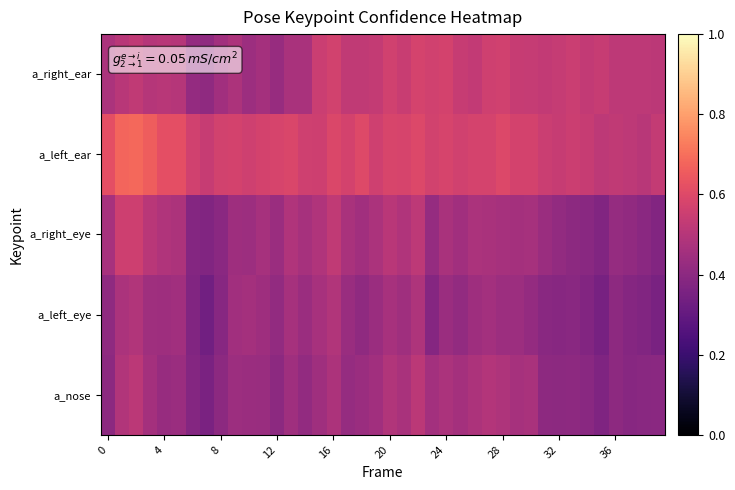

Reading left to right, transcribe all the data shown in this chart.

a_nose: 0.4	0.5	0.5	0.5	0.4	0.4	0.4	0.4	0.4	0.4	0.4	0.4	0.4	0.4	0.4	0.4	0.5	0.4	0.4	0.5	0.5	0.5	0.5	0.5	0.5	0.5	0.5	0.5	0.5	0.5	0.5	0.4	0.4	0.4	0.4	0.4	0.4	0.4	0.4	0.4
a_left_eye: 0.4	0.5	0.5	0.4	0.4	0.5	0.4	0.3	0.4	0.5	0.5	0.4	0.4	0.5	0.4	0.5	0.5	0.4	0.4	0.4	0.5	0.4	0.5	0.4	0.4	0.4	0.4	0.5	0.4	0.4	0.4	0.4	0.4	0.4	0.4	0.3	0.4	0.4	0.4	0.4
a_right_eye: 0.5	0.6	0.6	0.5	0.5	0.5	0.4	0.4	0.4	0.4	0.4	0.5	0.4	0.5	0.5	0.5	0.5	0.5	0.5	0.5	0.5	0.5	0.5	0.4	0.5	0.5	0.5	0.5	0.5	0.5	0.5	0.4	0.4	0.4	0.4	0.4	0.4	0.4	0.4	0.4
a_left_ear: 0.6	0.7	0.7	0.7	0.6	0.6	0.6	0.5	0.6	0.6	0.6	0.6	0.6	0.6	0.6	0.6	0.6	0.6	0.6	0.6	0.6	0.6	0.6	0.6	0.6	0.6	0.6	0.6	0.6	0.6	0.6	0.6	0.5	0.6	0.5	0.5	0.5	0.5	0.5	0.5
a_right_ear: 0.5	0.5	0.5	0.5	0.5	0.5	0.4	0.4	0.5	0.5	0.4	0.5	0.4	0.5	0.5	0.5	0.6	0.5	0.5	0.5	0.6	0.5	0.6	0.6	0.6	0.5	0.5	0.6	0.6	0.5	0.5	0.5	0.5	0.5	0.5	0.5	0.5	0.5	0.5	0.5